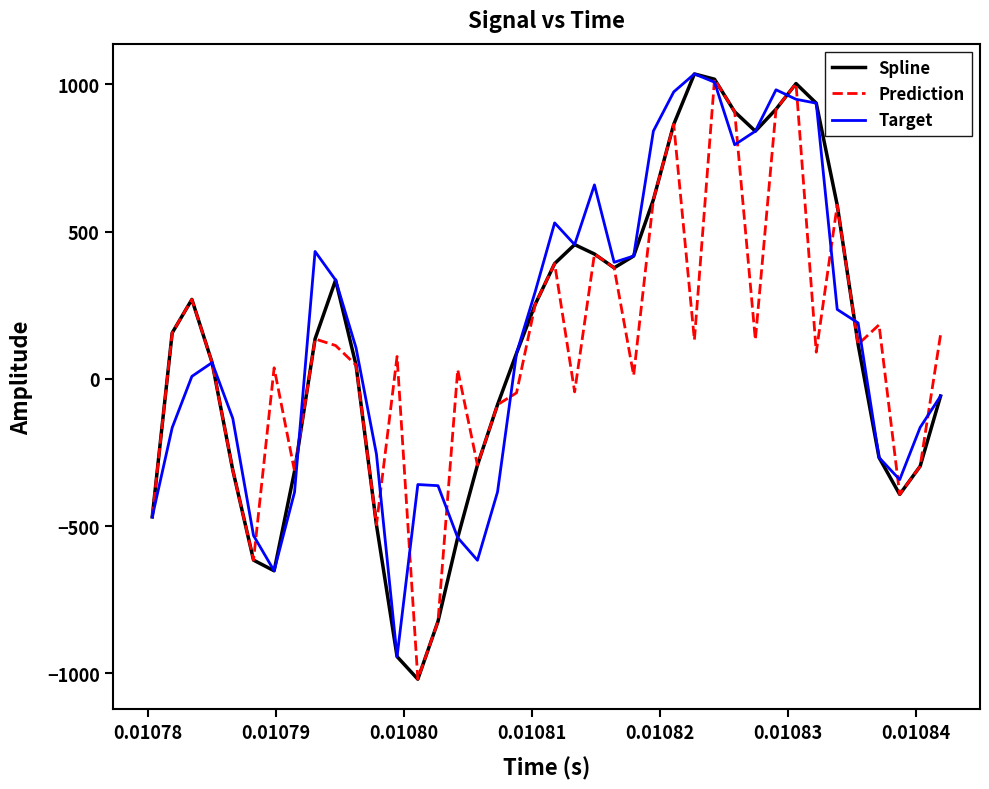

What is the highest value of the Spline series?

1034.9